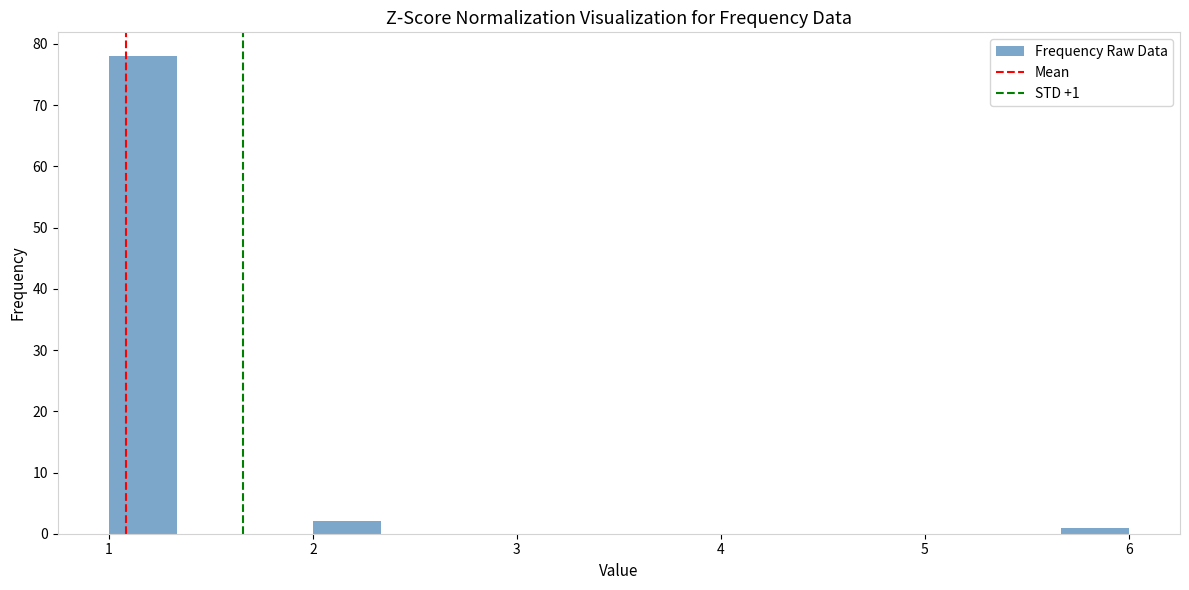

Around what value on the x-axis is the tallest bar? Give the approximate position of its centre, as read against the axis.

1.2